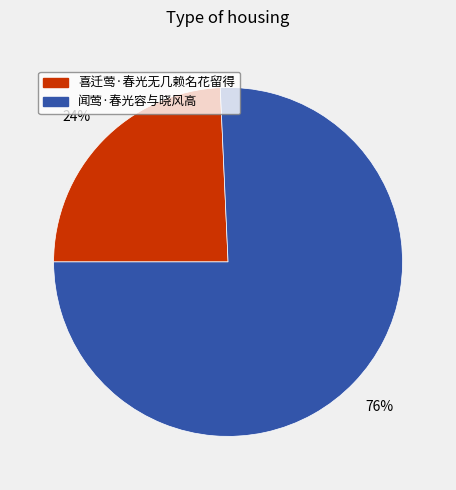

Count the number of slices in the pie.

2